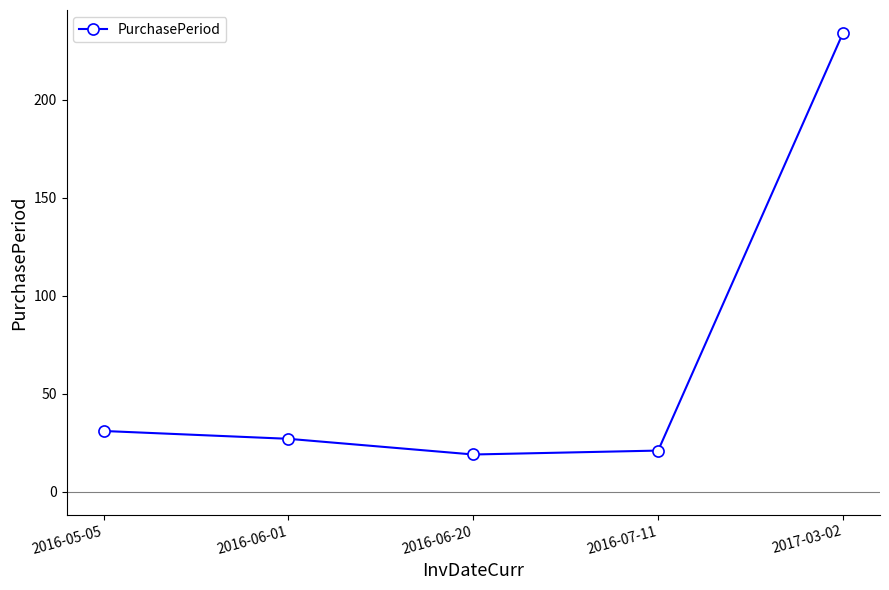

At which category does the chart reach its peak across all series?

2017-03-02